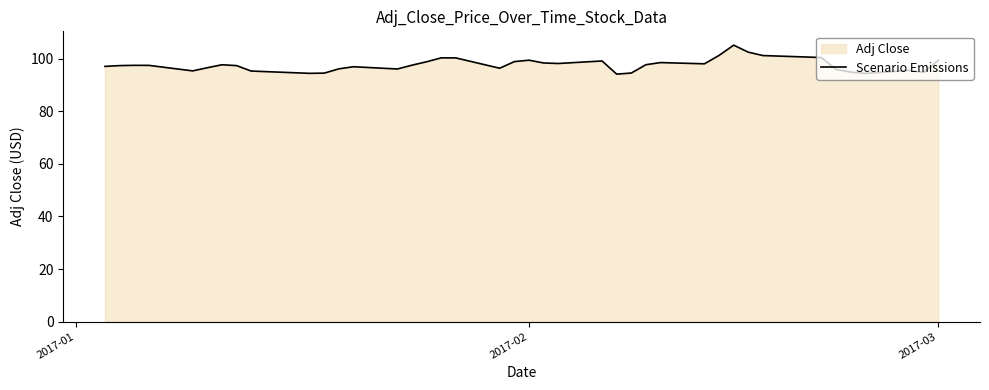

How many lines are shown in the chart?

1